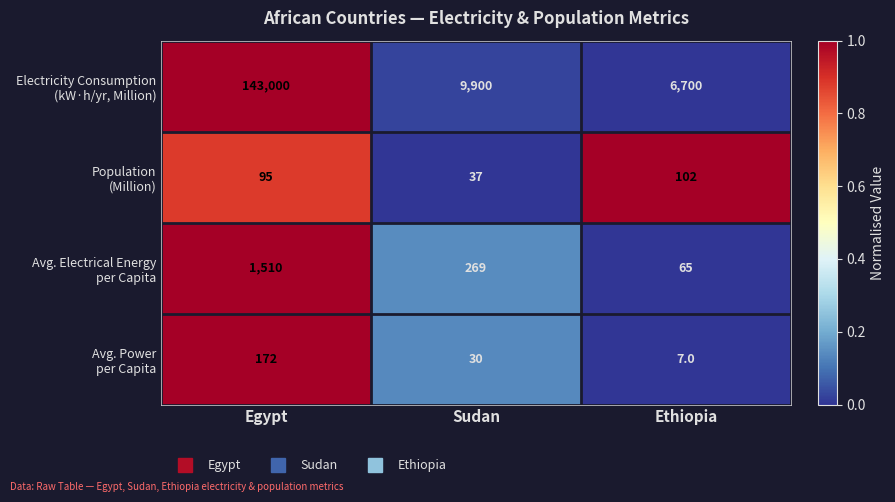

What is the spread (max minus min) of values at Ethiopia?

6693